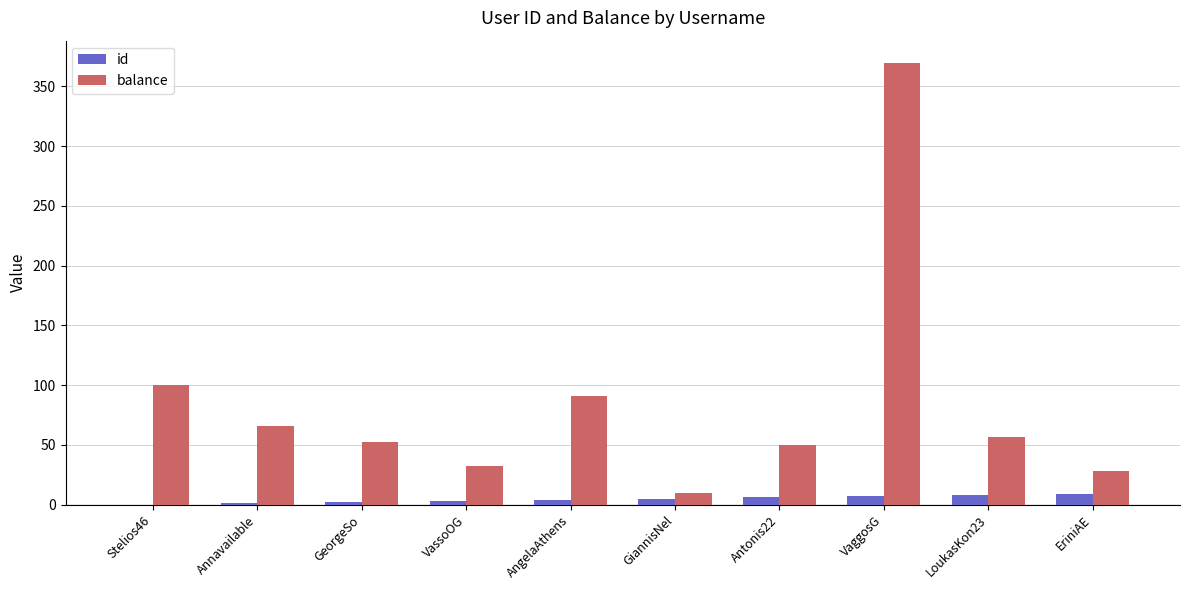

True or false: balance has a value of 49.7 at Antonis22.

True